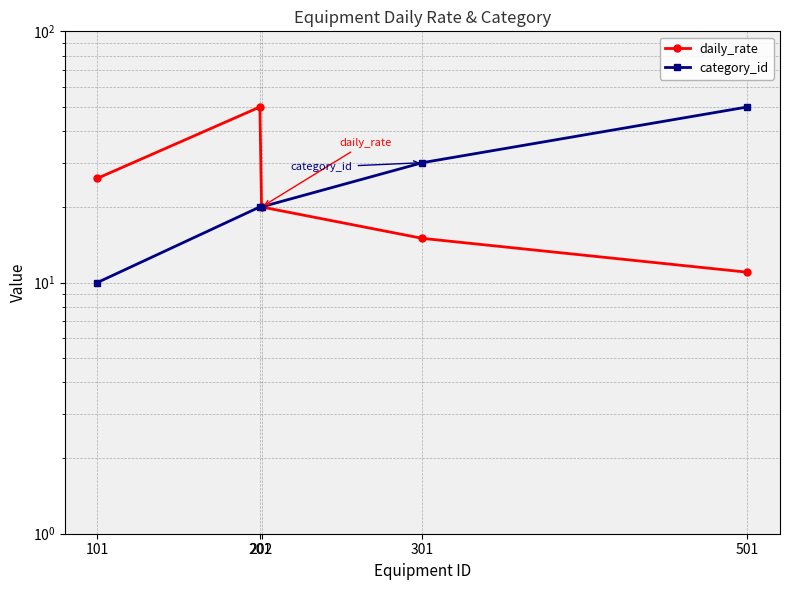

What is the total value across all series at 101?

36.0